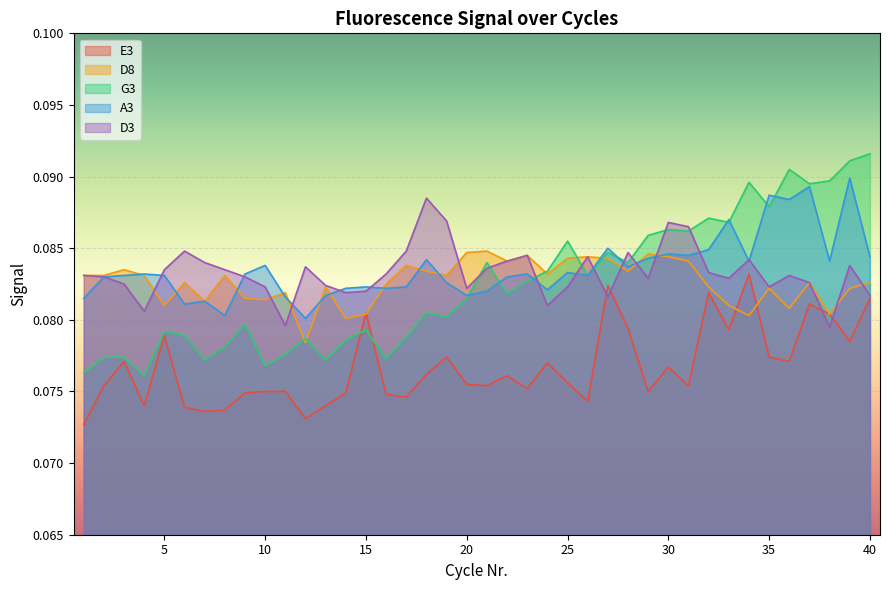

Reading right to left, transcribe all the data shown in this chart.

E3: 0.1	0.1	0.1	0.1	0.1	0.1	0.1	0.1	0.1	0.1	0.1	0.1	0.1	0.1	0.1	0.1	0.1	0.1	0.1	0.1	0.1	0.1	0.1	0.1	0.1	0.1	0.1	0.1	0.1	0.1	0.1	0.1	0.1	0.1	0.1	0.1	0.1	0.1	0.1	0.1
D8: 0.1	0.1	0.1	0.1	0.1	0.1	0.1	0.1	0.1	0.1	0.1	0.1	0.1	0.1	0.1	0.1	0.1	0.1	0.1	0.1	0.1	0.1	0.1	0.1	0.1	0.1	0.1	0.1	0.1	0.1	0.1	0.1	0.1	0.1	0.1	0.1	0.1	0.1	0.1	0.1
G3: 0.1	0.1	0.1	0.1	0.1	0.1	0.1	0.1	0.1	0.1	0.1	0.1	0.1	0.1	0.1	0.1	0.1	0.1	0.1	0.1	0.1	0.1	0.1	0.1	0.1	0.1	0.1	0.1	0.1	0.1	0.1	0.1	0.1	0.1	0.1	0.1	0.1	0.1	0.1	0.1
A3: 0.1	0.1	0.1	0.1	0.1	0.1	0.1	0.1	0.1	0.1	0.1	0.1	0.1	0.1	0.1	0.1	0.1	0.1	0.1	0.1	0.1	0.1	0.1	0.1	0.1	0.1	0.1	0.1	0.1	0.1	0.1	0.1	0.1	0.1	0.1	0.1	0.1	0.1	0.1	0.1
D3: 0.1	0.1	0.1	0.1	0.1	0.1	0.1	0.1	0.1	0.1	0.1	0.1	0.1	0.1	0.1	0.1	0.1	0.1	0.1	0.1	0.1	0.1	0.1	0.1	0.1	0.1	0.1	0.1	0.1	0.1	0.1	0.1	0.1	0.1	0.1	0.1	0.1	0.1	0.1	0.1